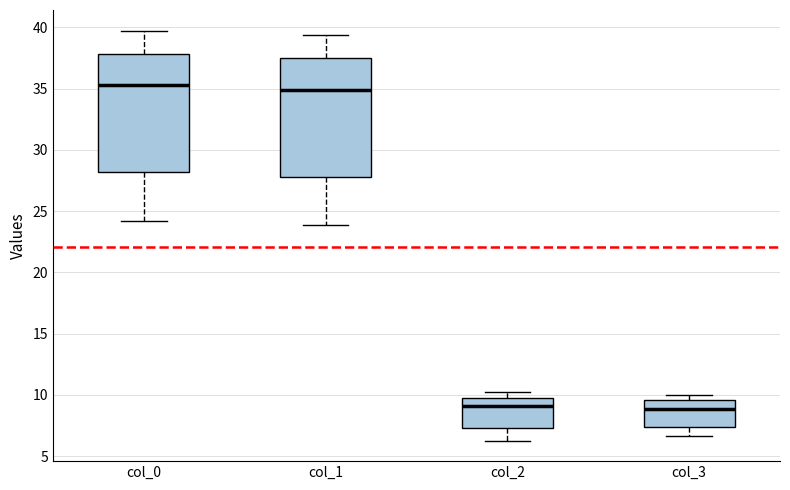

Where is the lower edge of the box for col_3 on the y-axis? The values are not printed on the chart, so give them approximately, as read against the axis.

7.5